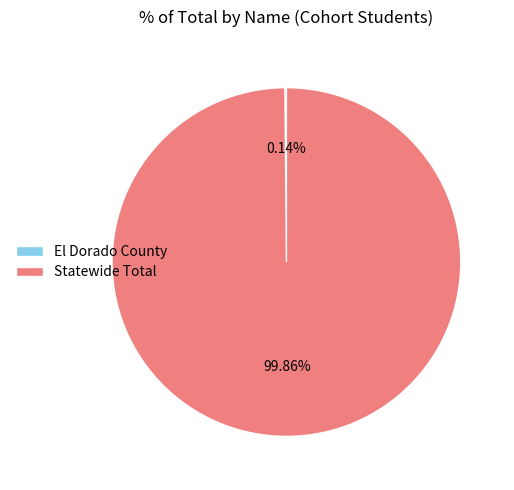

What is the largest slice in the pie chart?

Statewide Total